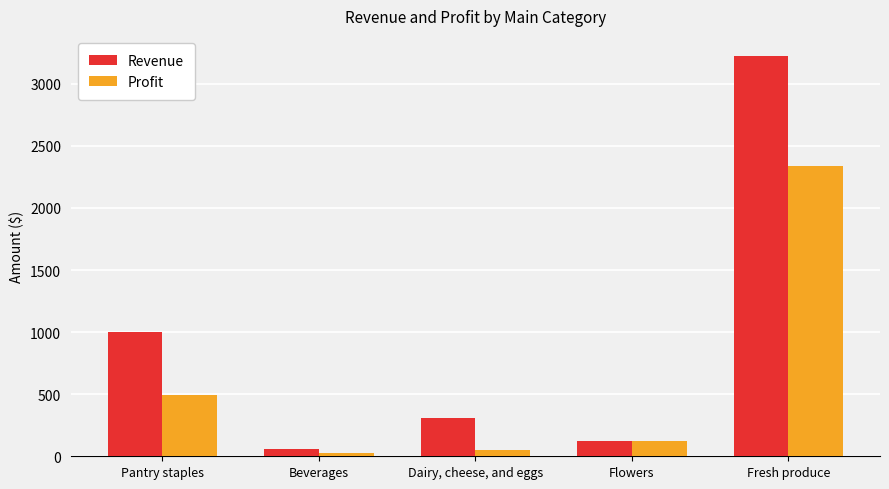

What is the difference between the maximum and minimum values in the Revenue series?

3170.0